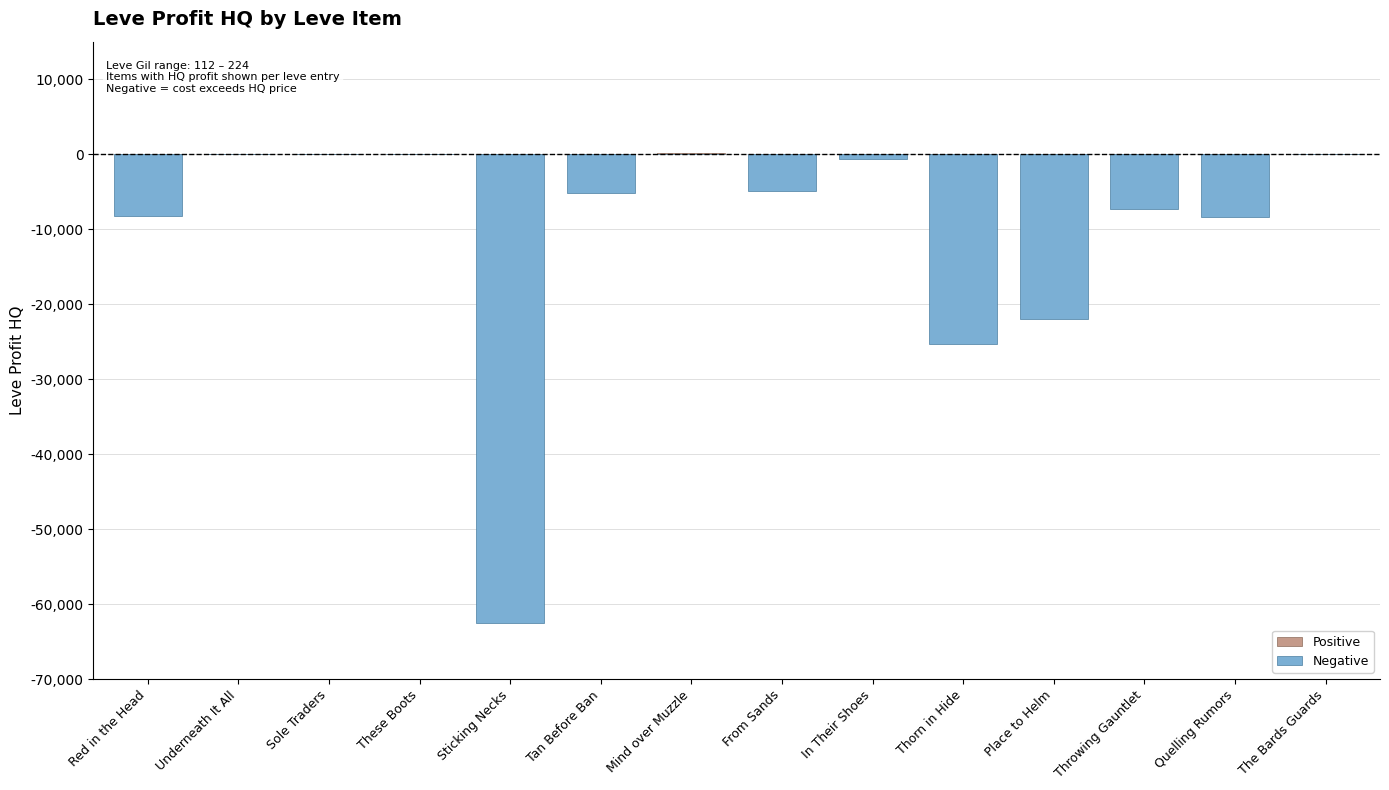

Which category has the lowest value across all series?

Sticking Necks